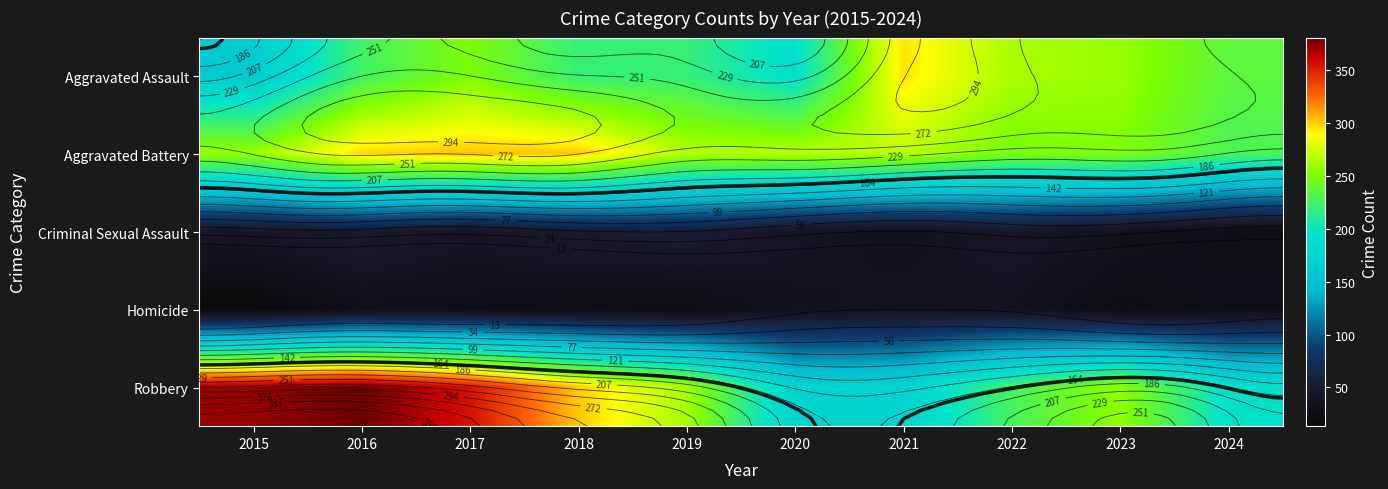

Which series changed the most between 2017 and 2020?

Robbery